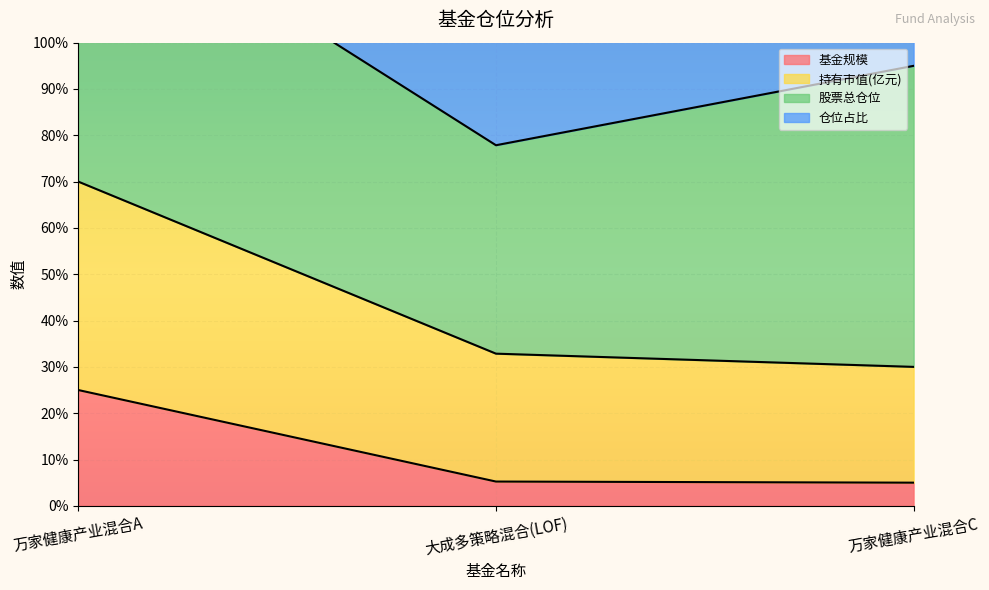

What is the label of the 3rd point from the right?

万家健康产业混合A